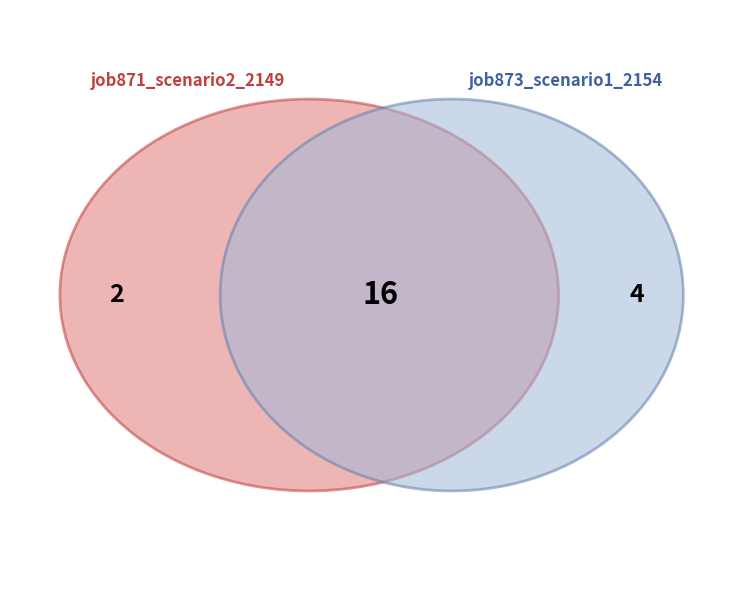

True or false: B54 accounts for 18% of the total.

True